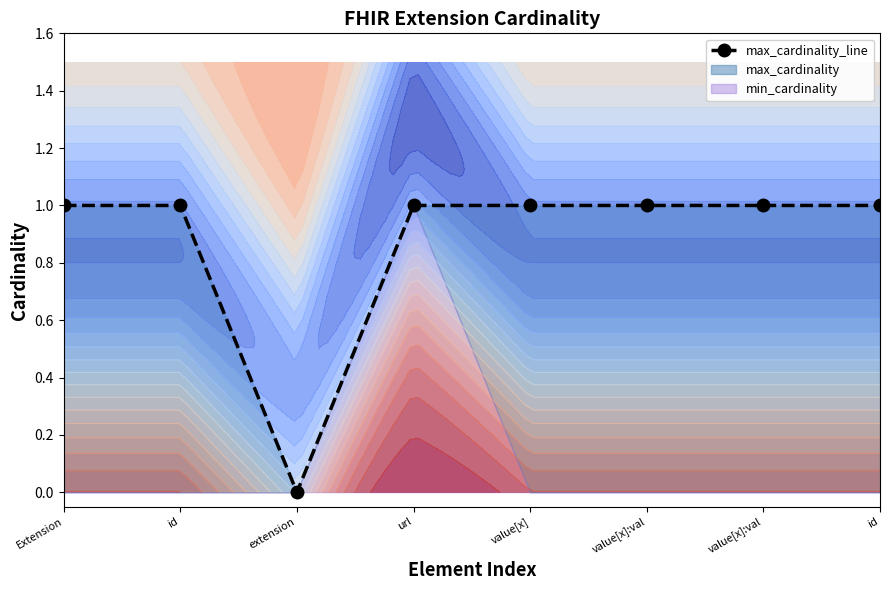

At which category does the chart reach its peak across all series?

Extension